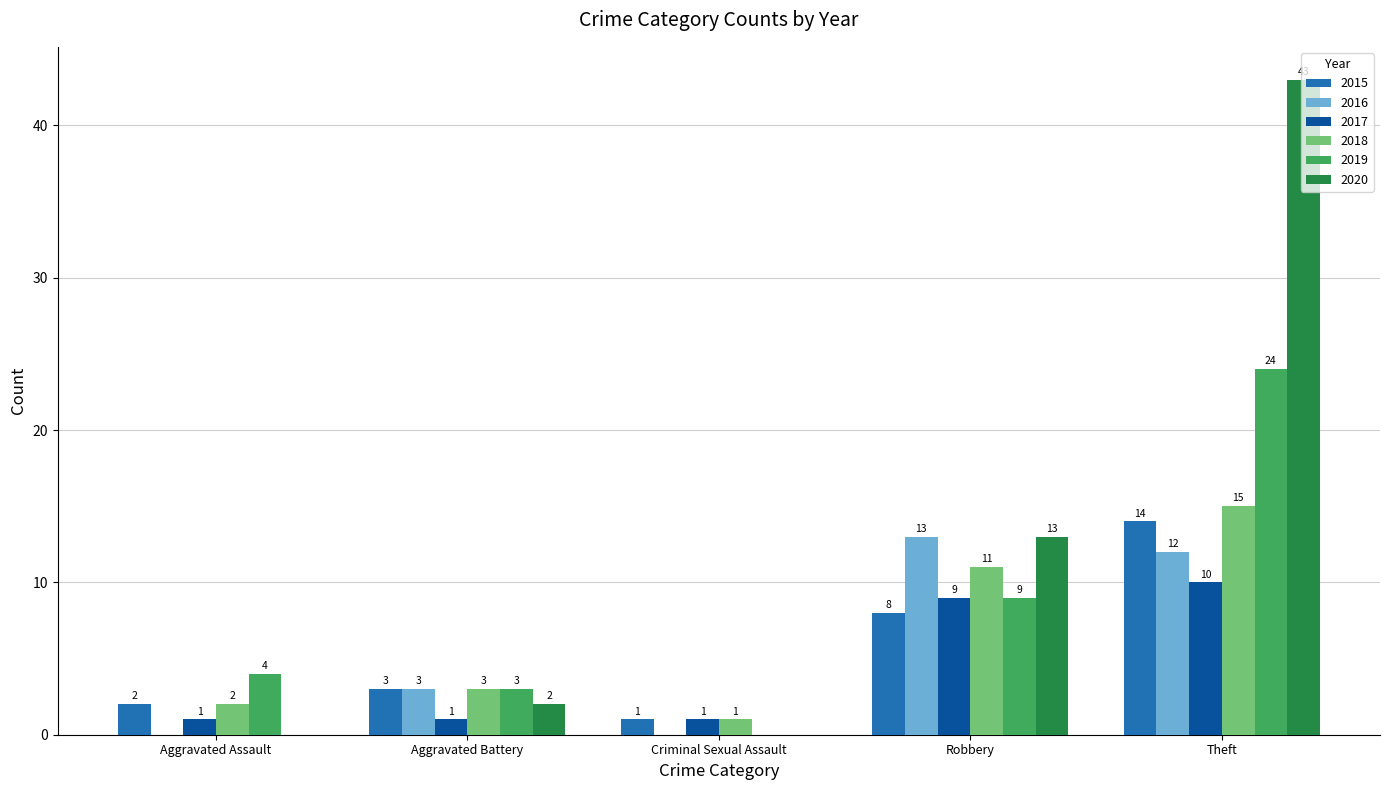

Between Criminal Sexual Assault and Theft, which series saw the biggest shift?

2020